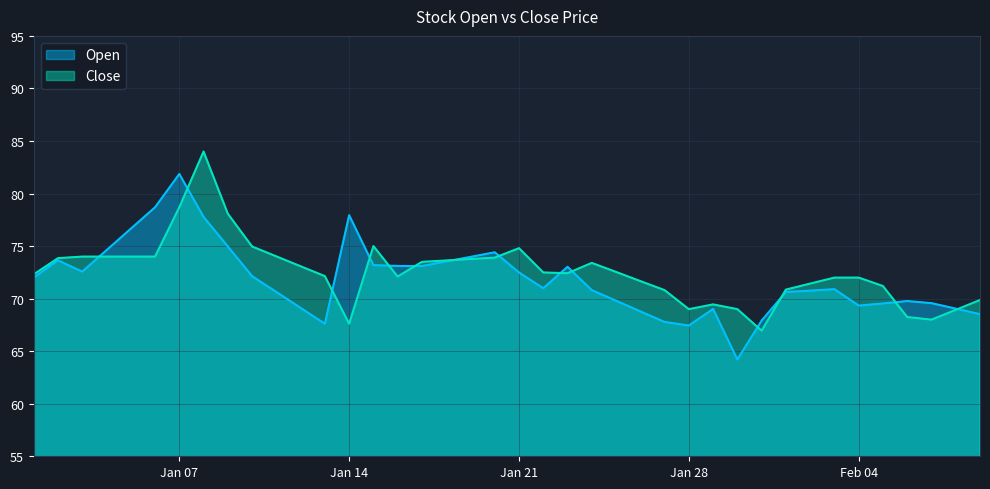

At which label does Open reach its peak?

Jan 07